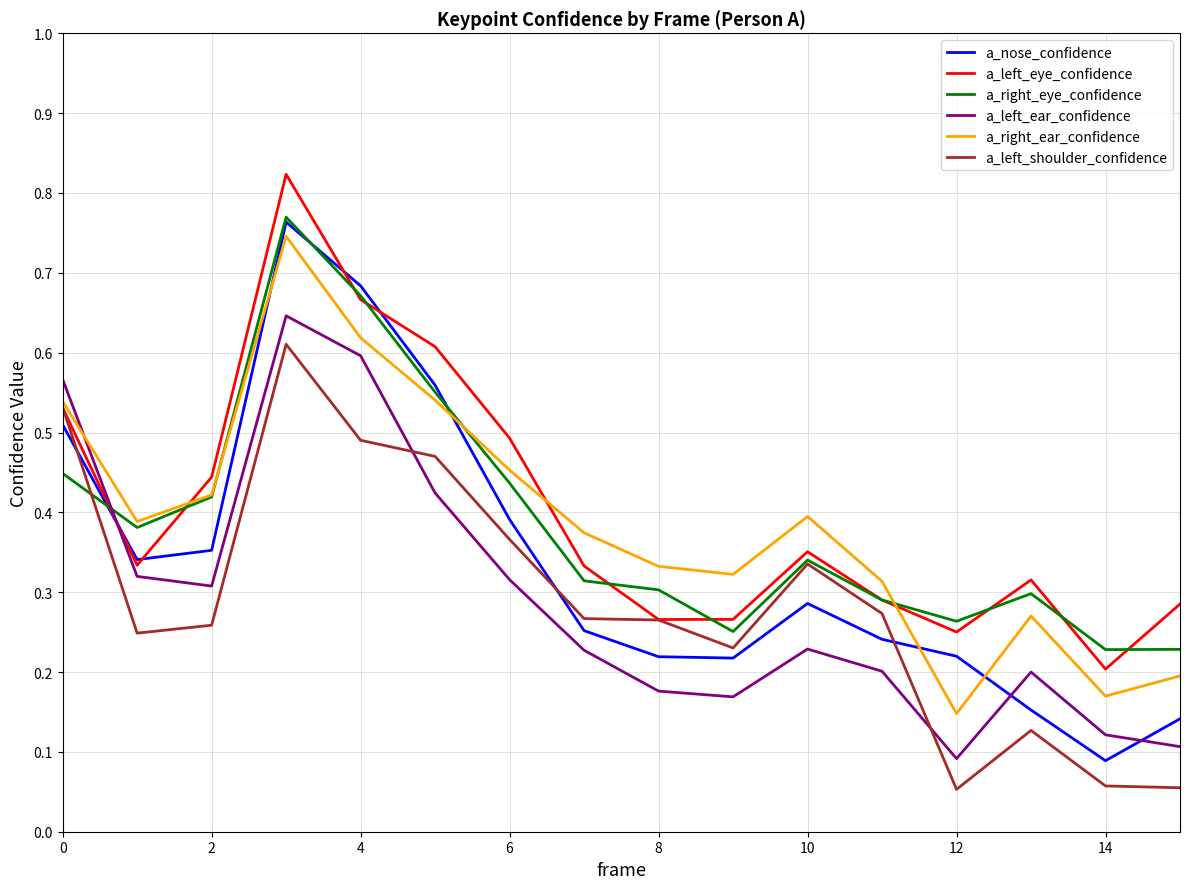

At how many categories does at least one series exceed 0?

16